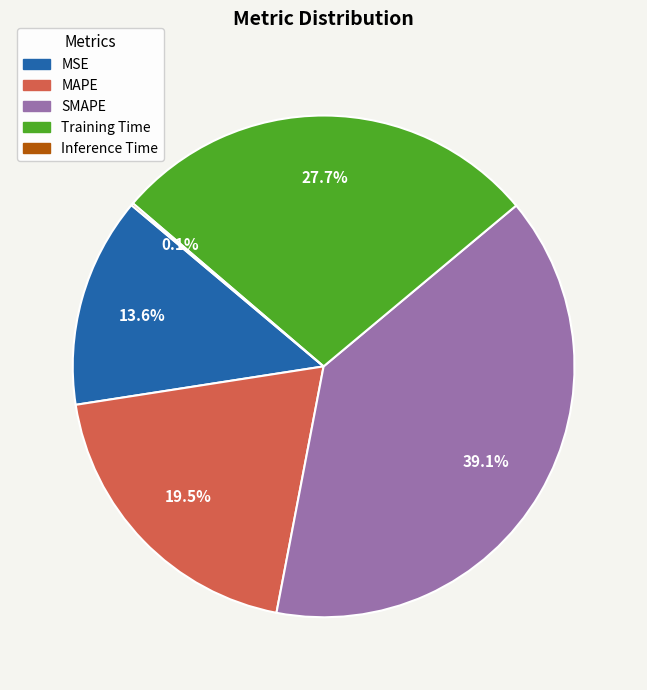

Is SMAPE the majority of the pie?

No